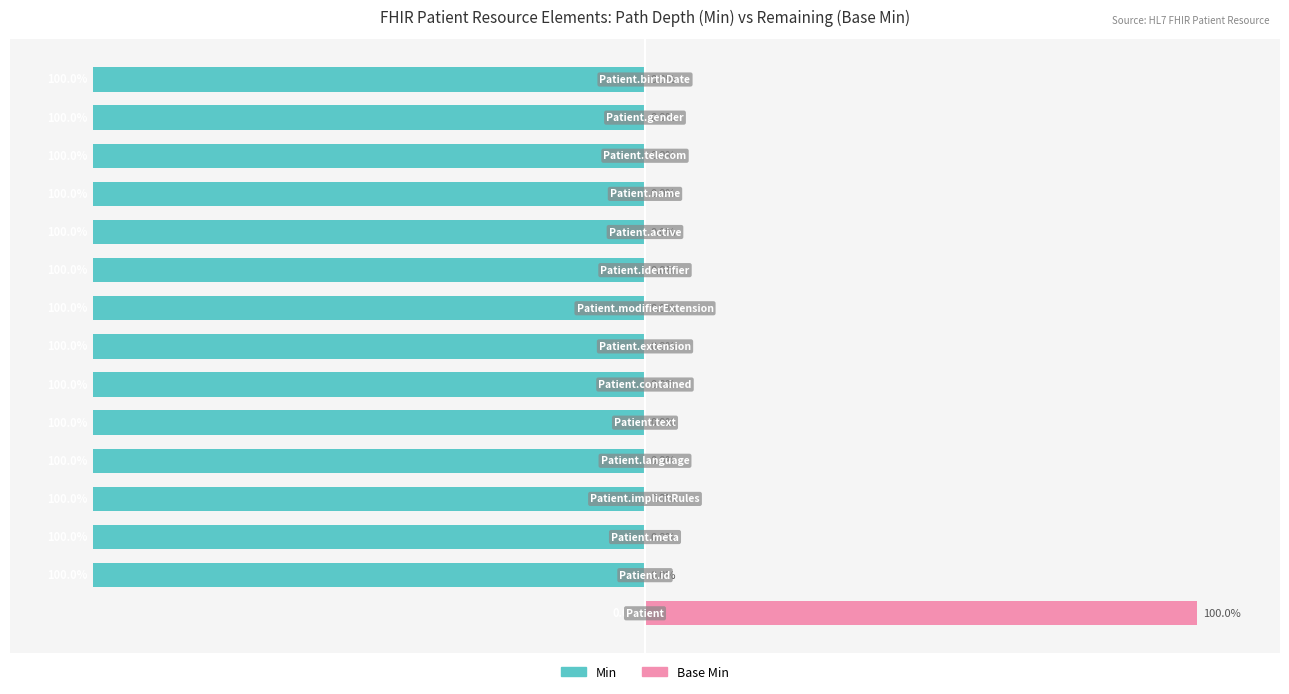

What is the value of the Min bar at the 8th from the left?

-100